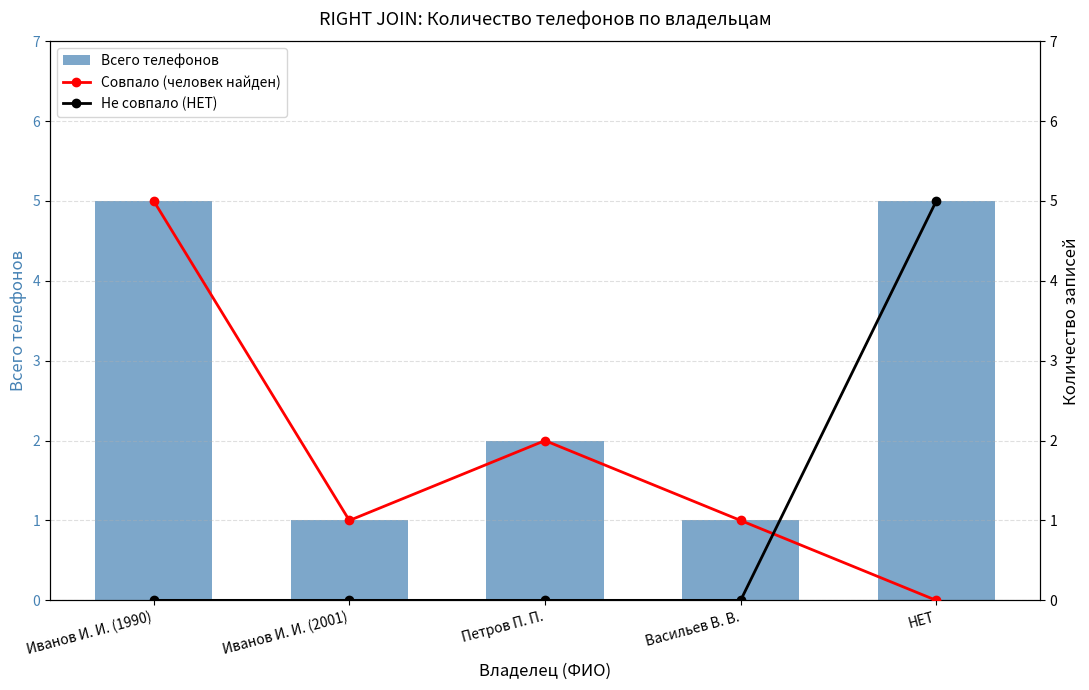

What is the maximum value for Всего телефонов?

5